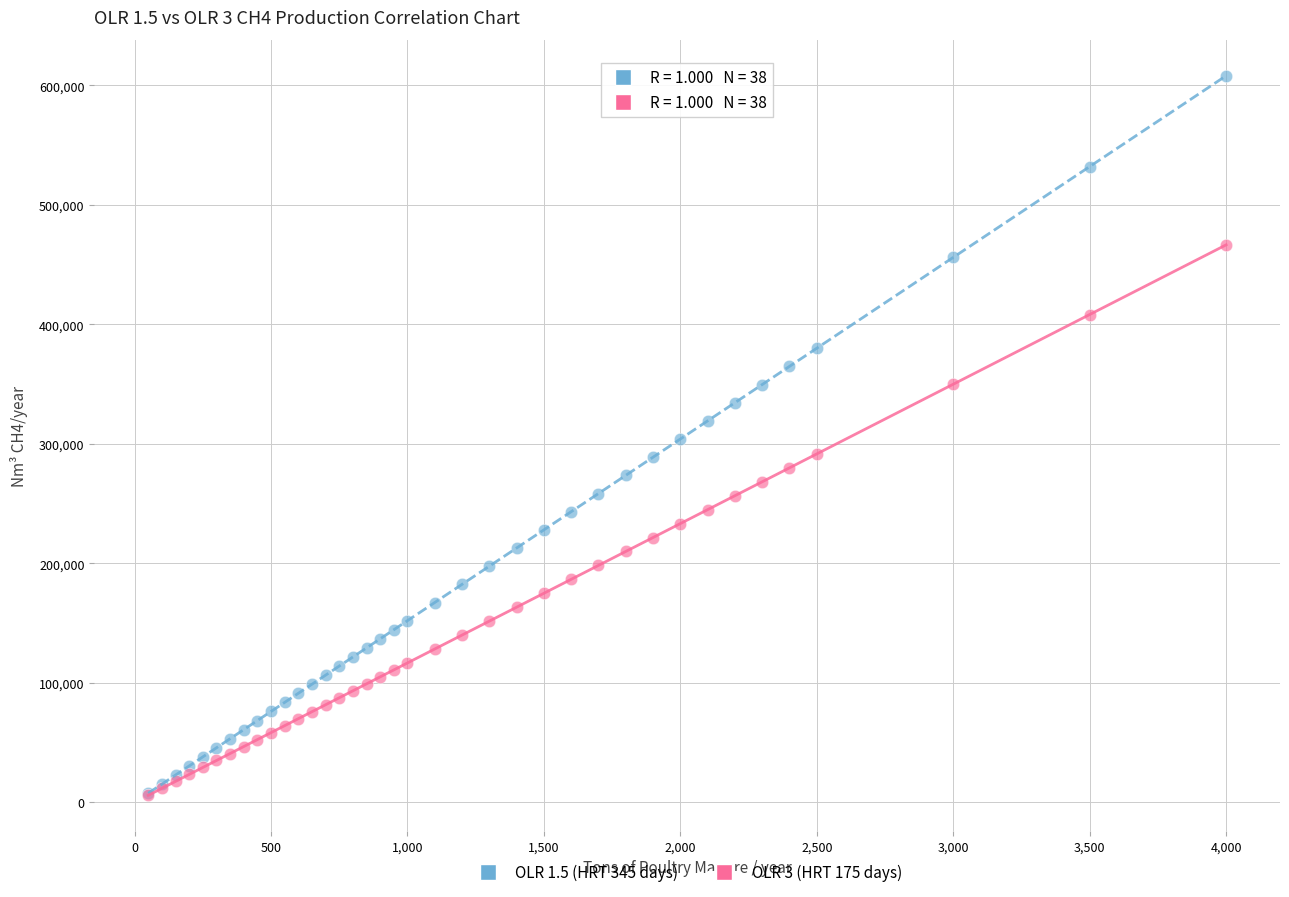

Which series reaches the maximum Y coordinate?

OLR 1.5 (HRT 345 days)